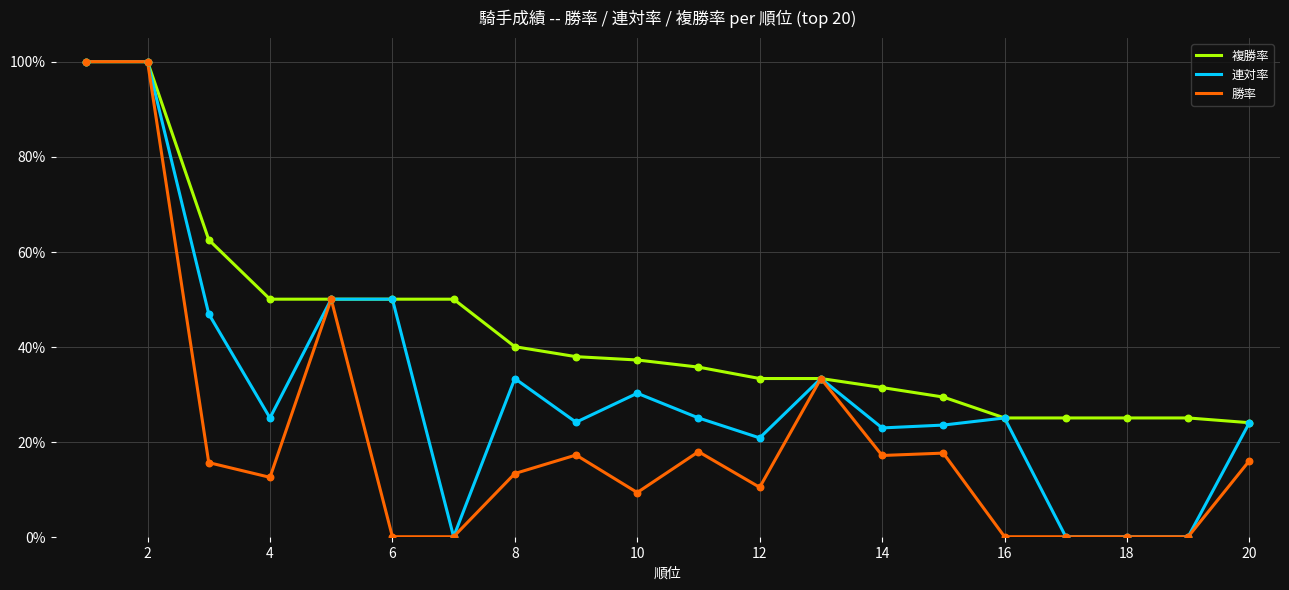

What are all the series names shown in the legend?

複勝率, 連対率, 勝率